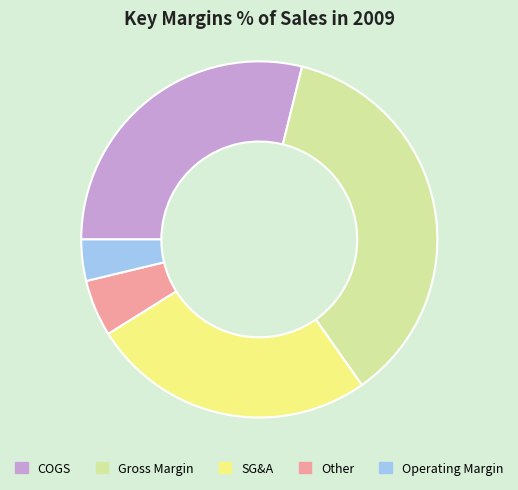

Does Other represent more than half of the total?

No